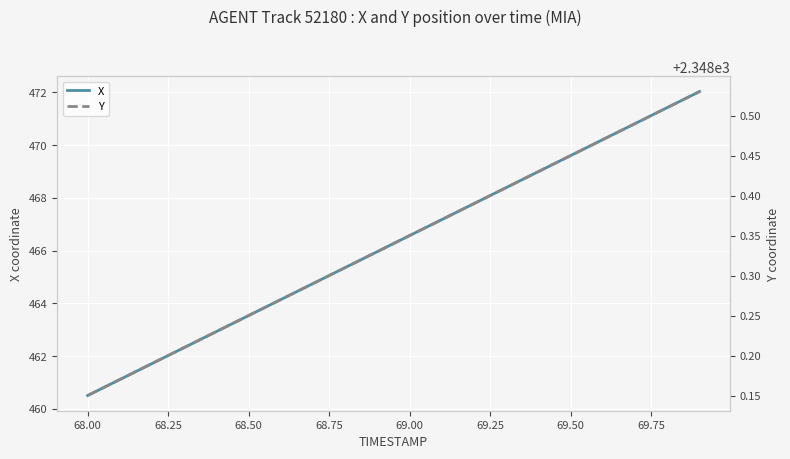

Count the number of categories in the chart.

20